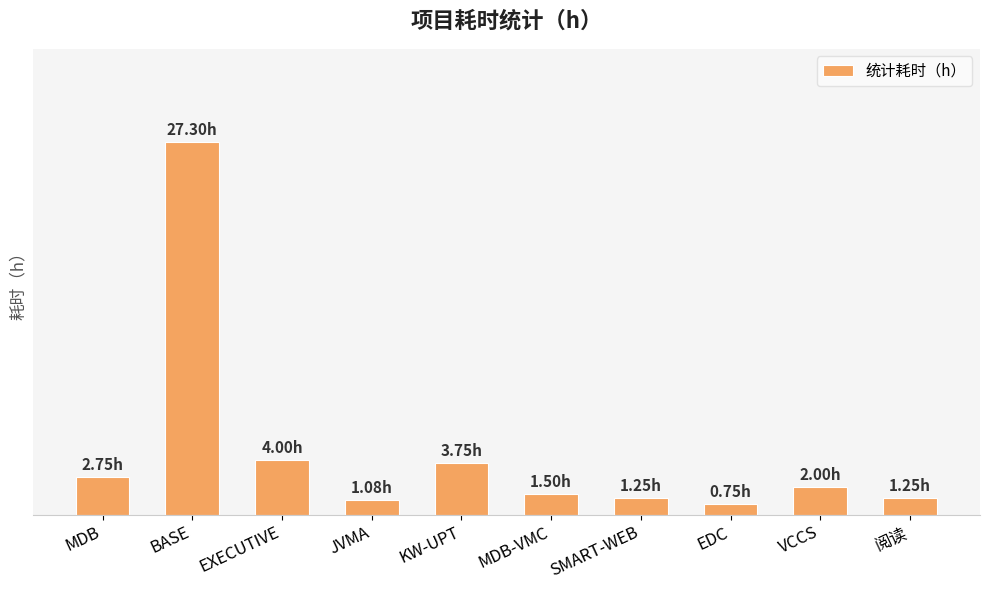

True or false: the data shows 0.5 at VCCS.

False